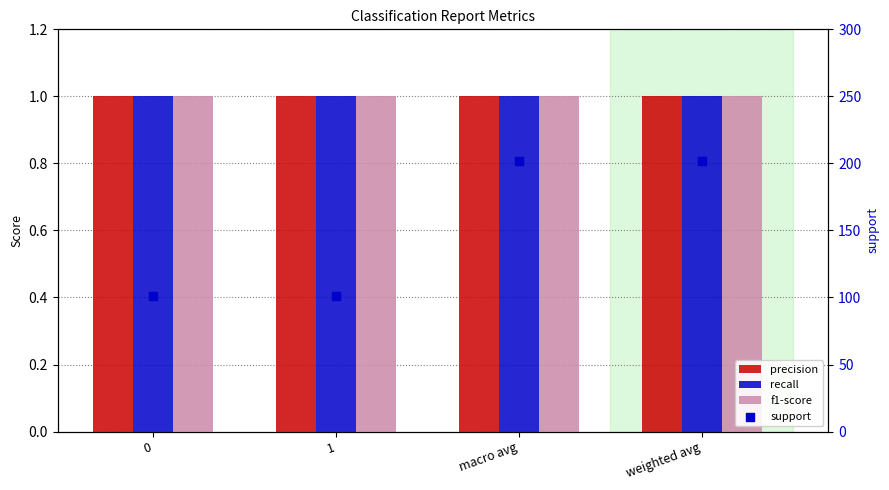

What is the total value across all series at weighted avg?

205